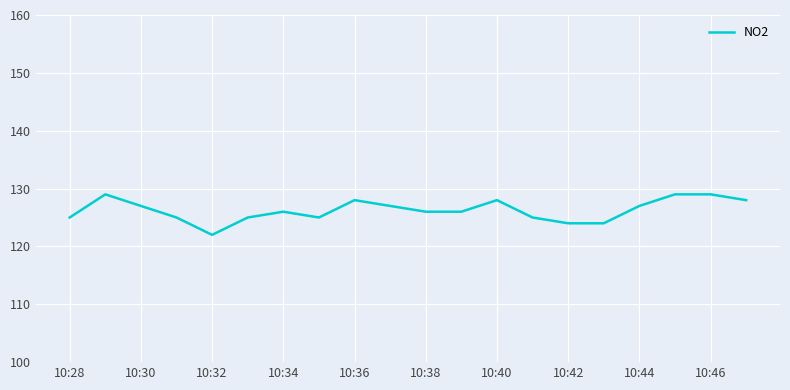

What is the difference between the maximum and minimum values?

7